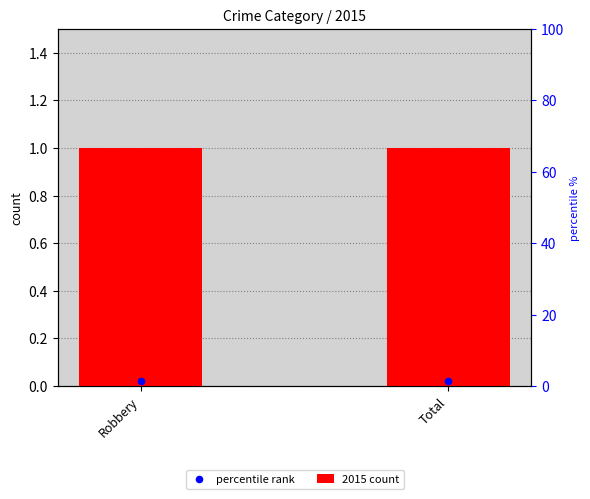

Which series has the largest total across all categories?

2015 count